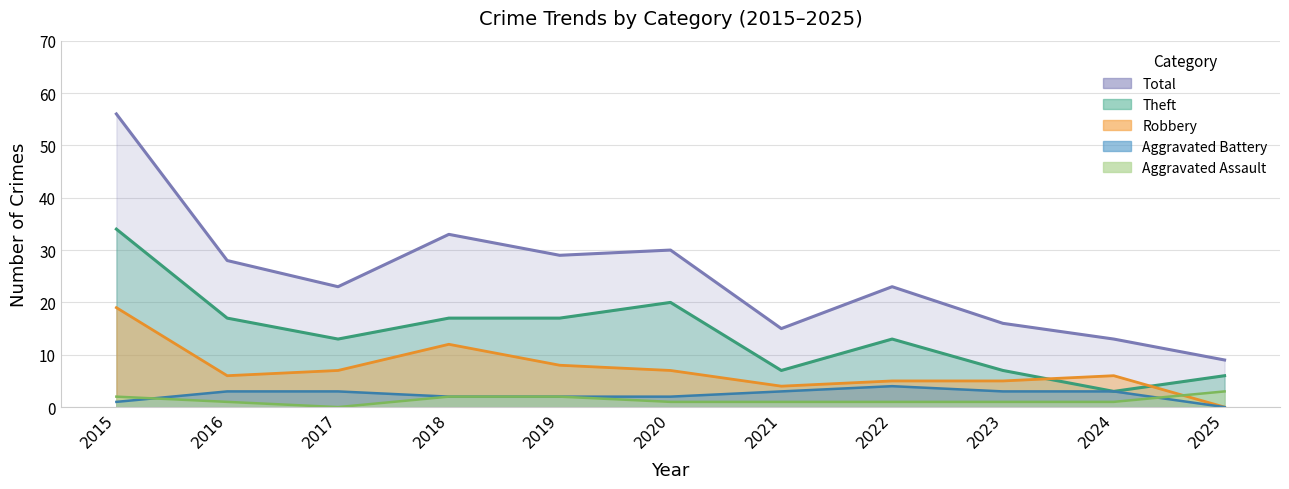

Between 2021 and 2022, which series saw the biggest shift?

Total